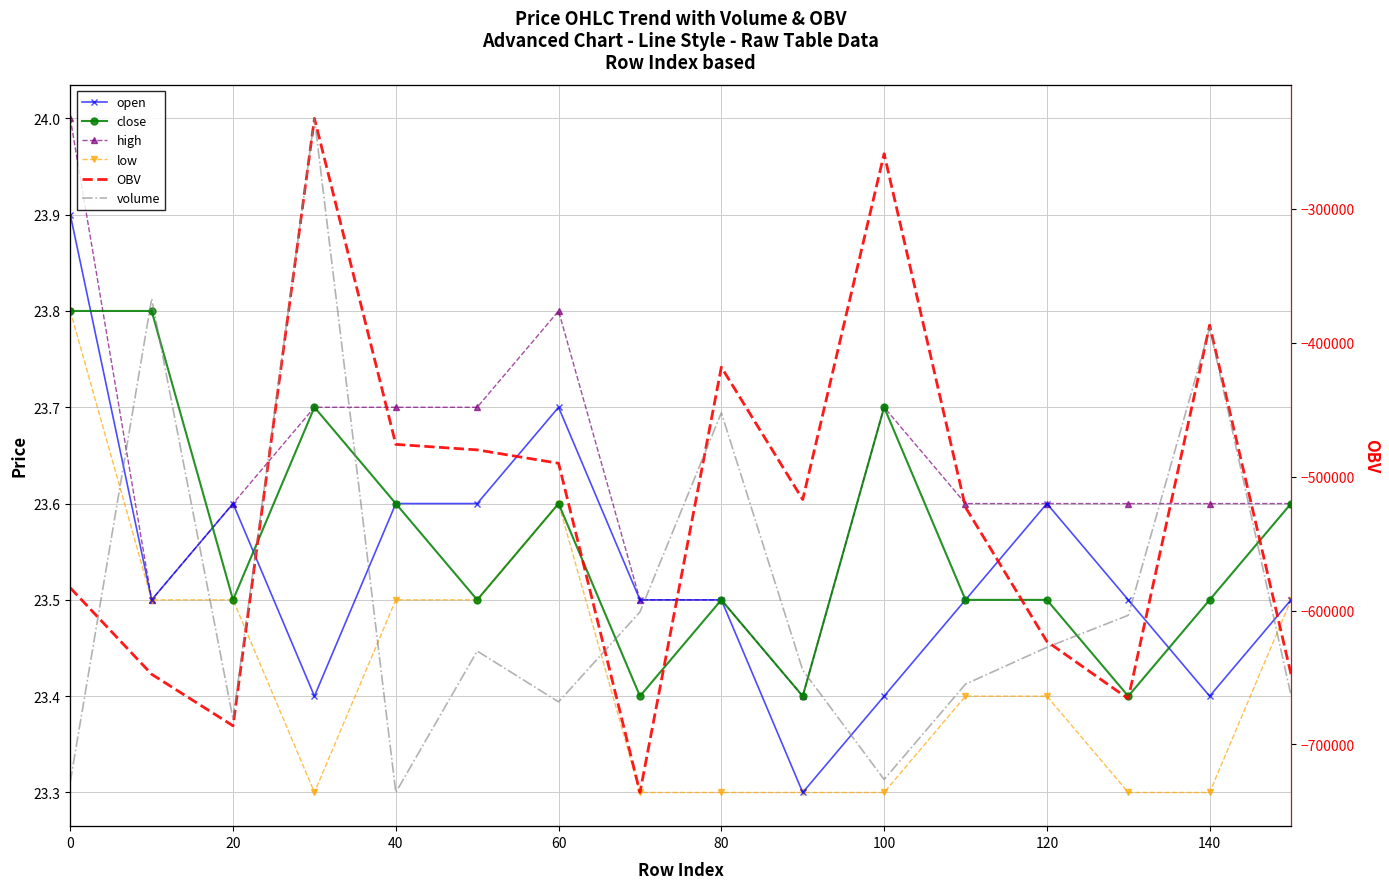

True or false: open and low intersect in this chart.

False